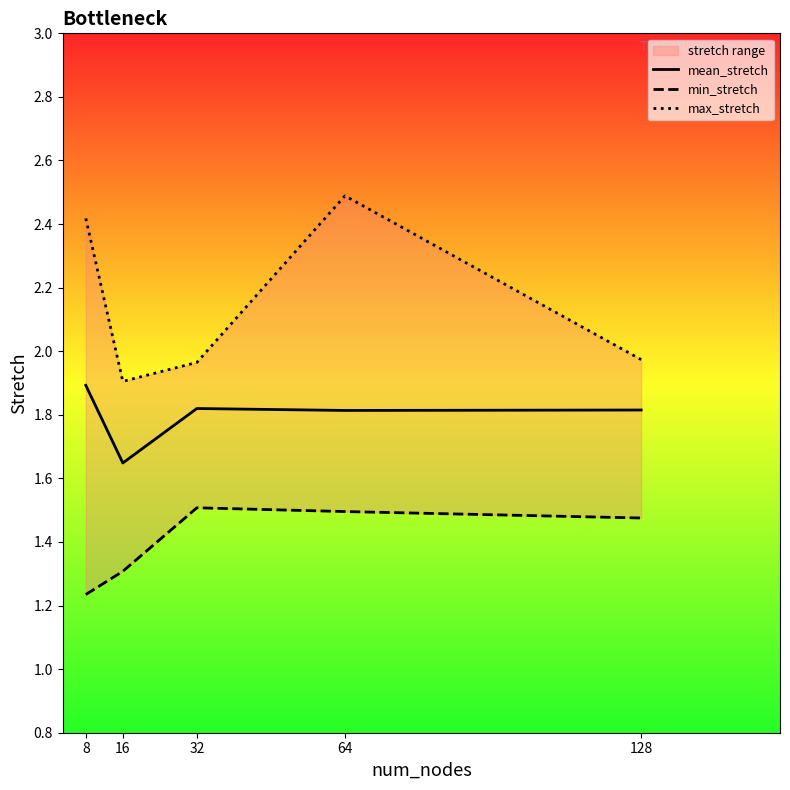

Rank the series by their maximum value, from highest to lowest.

max_stretch, mean_stretch, min_stretch